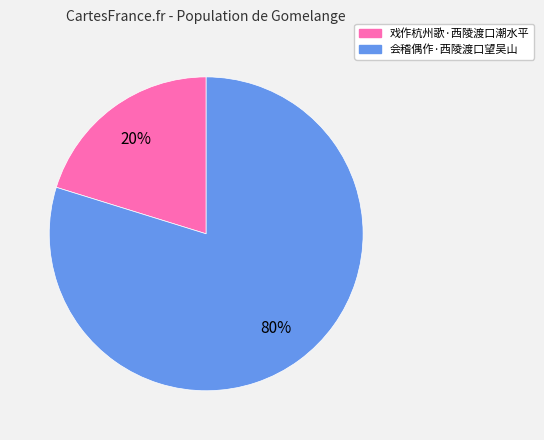

To the nearest percent, what is the combined percentage of 会稽偶作·西陵渡口望吴山 and 戏作杭州歌·西陵渡口潮水平?

100%